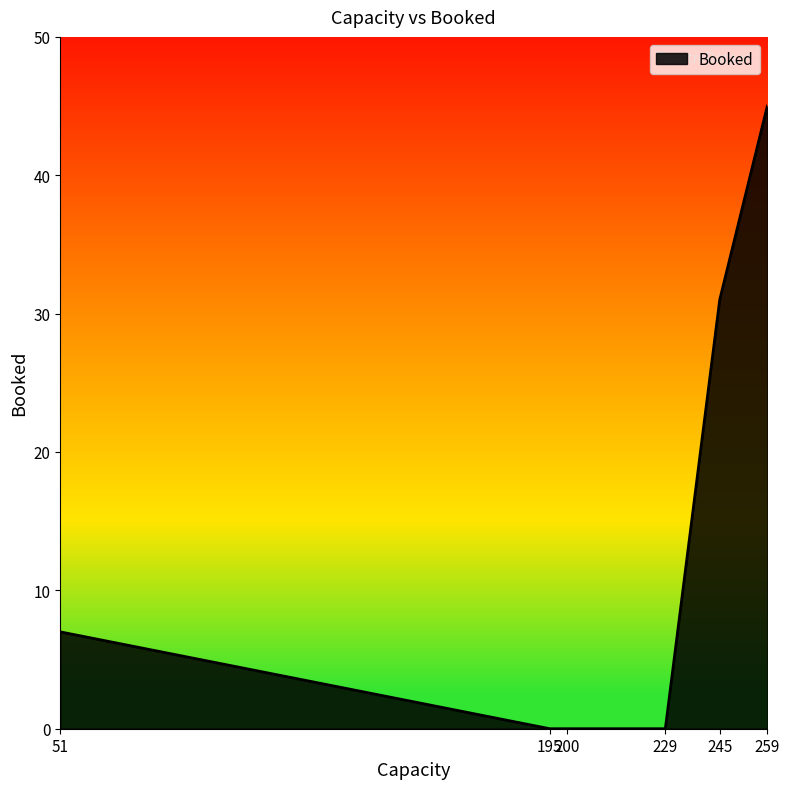

What is the difference between the second highest and minimum values?

31